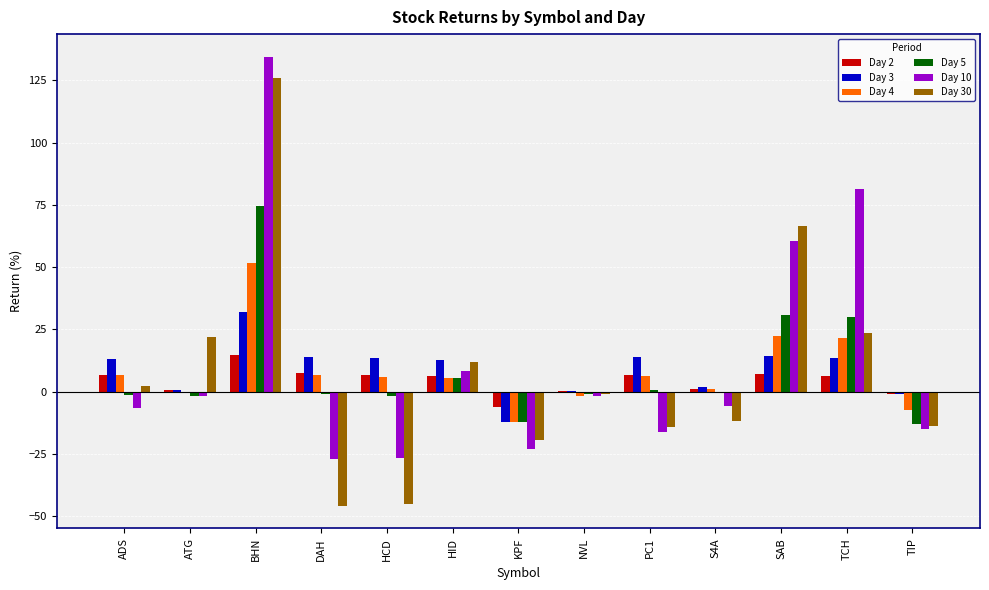

The value of Day 4 at BHN is 51.7. True or false?

True